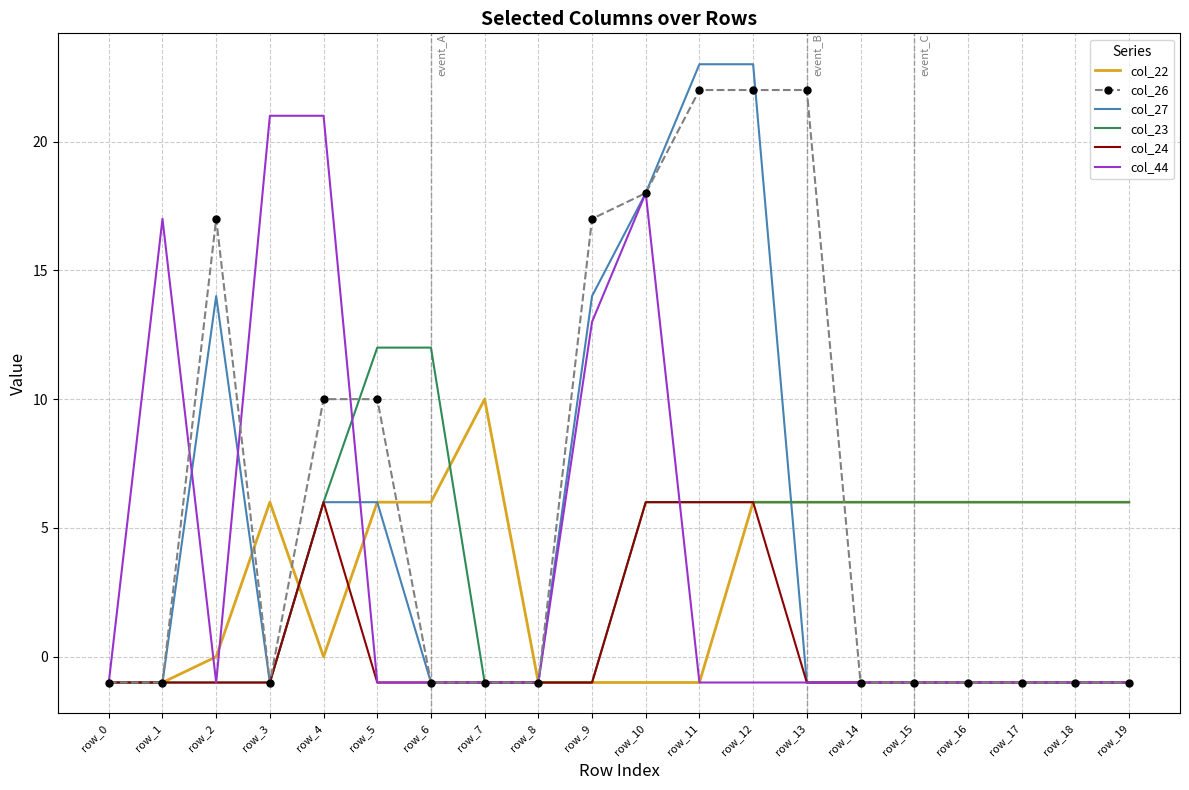

What is the maximum value shown in the chart?

23